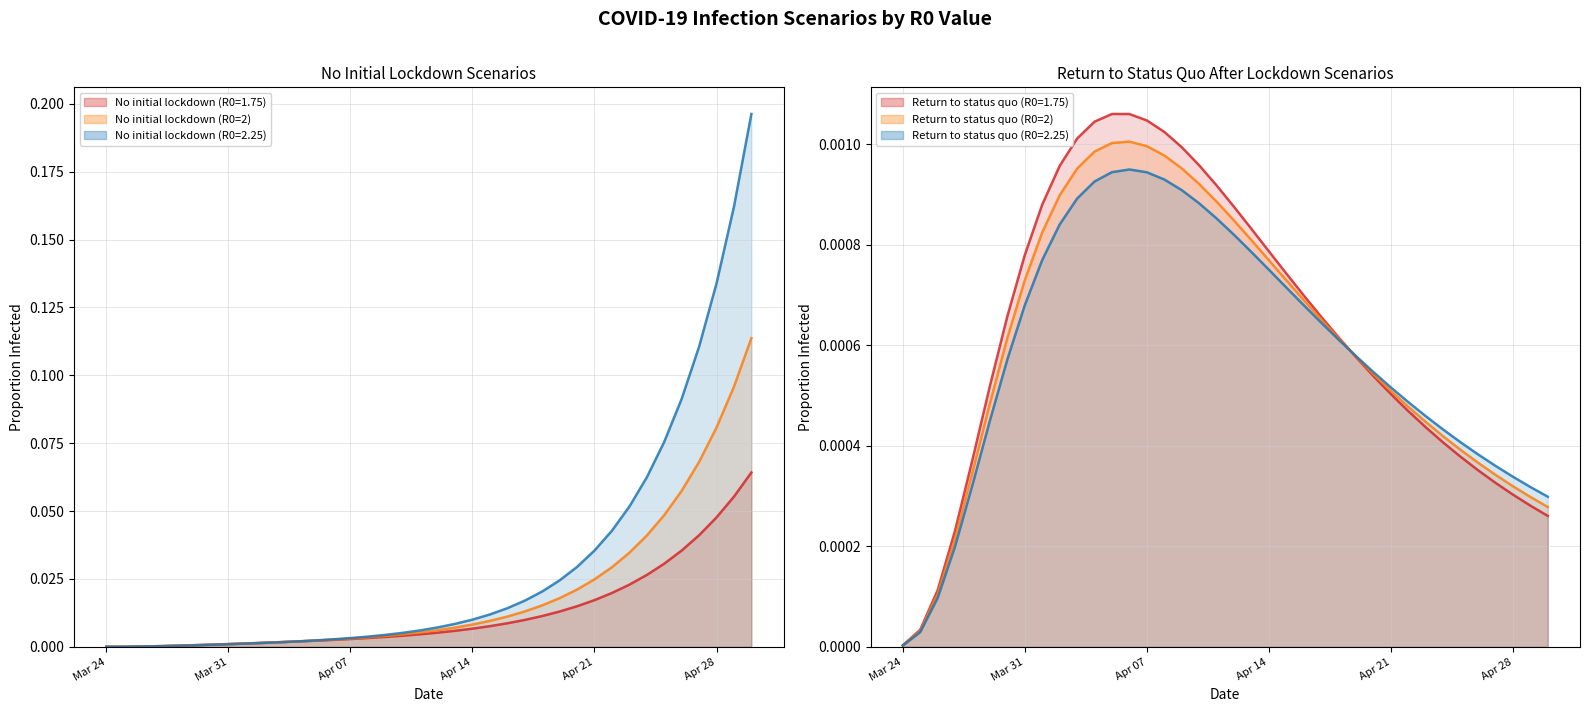

The Return to status quo (R0=2) (line) series shows 0.0 at 17. True or false?

False